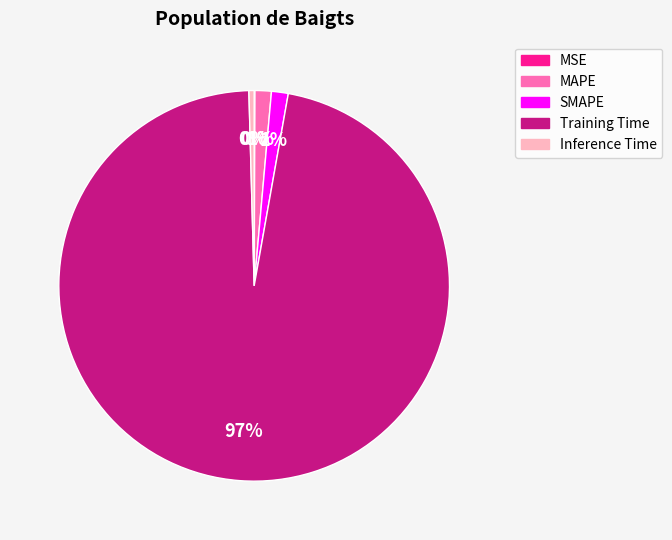

Is Training Time the majority of the pie?

Yes